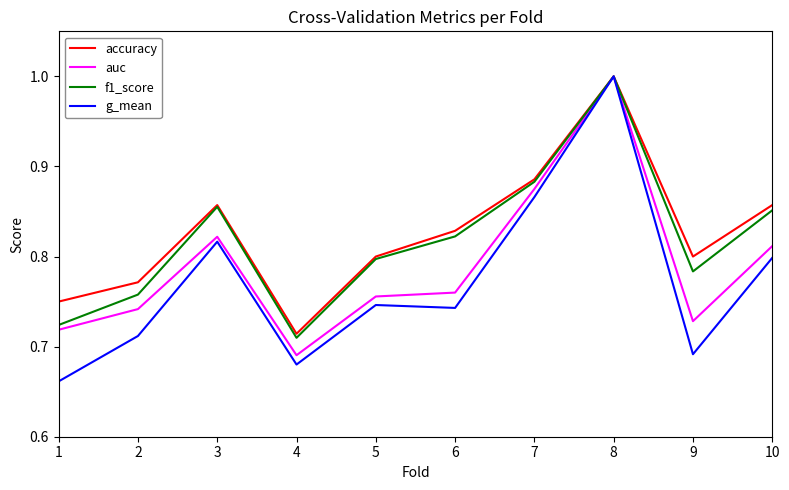

The accuracy series shows 1.2 at 3. True or false?

False